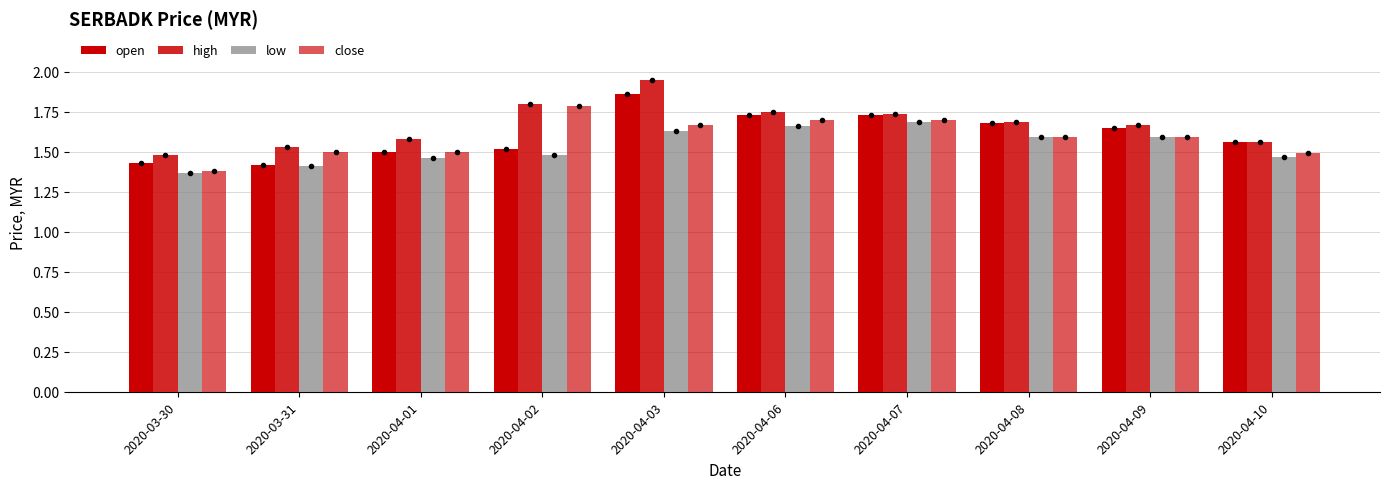

List the labels in order of close value, largest first.

2020-04-02, 2020-04-06, 2020-04-07, 2020-04-03, 2020-04-08, 2020-04-09, 2020-03-31, 2020-04-01, 2020-04-10, 2020-03-30